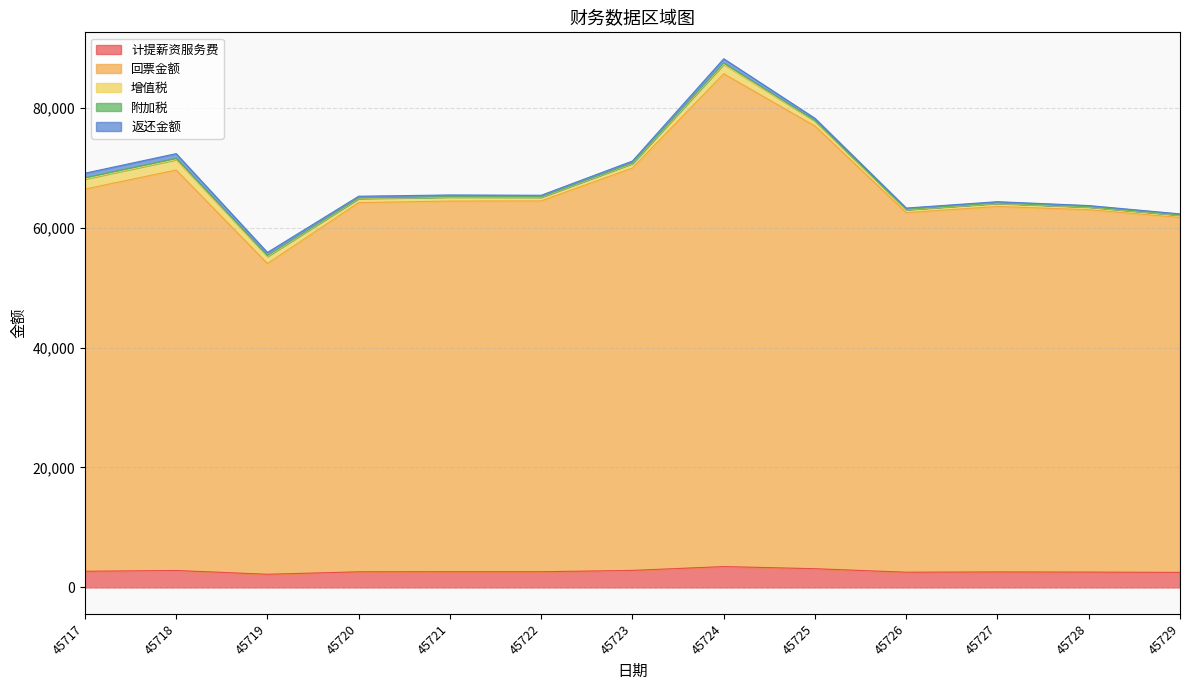

What is the maximum value shown in the chart?

82170.8